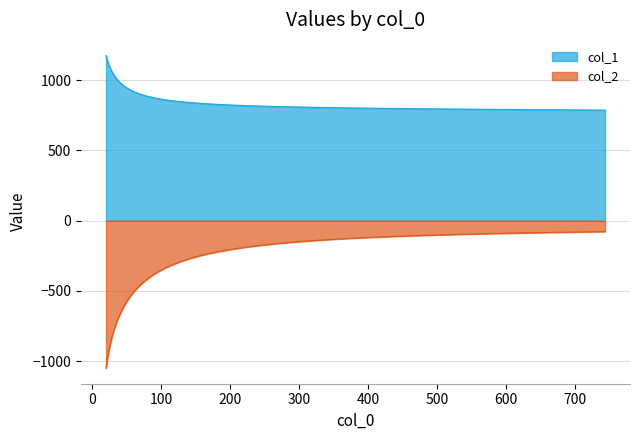

True or false: col_2 and col_1 intersect in this chart.

False